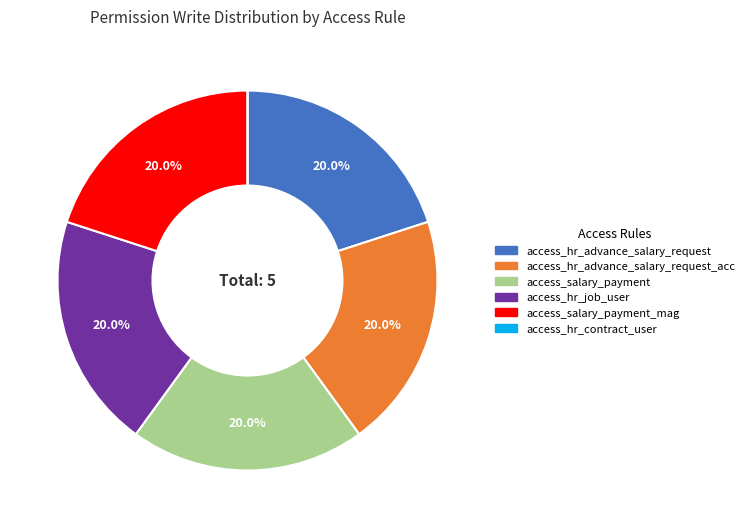

Does any single category account for the majority?

No